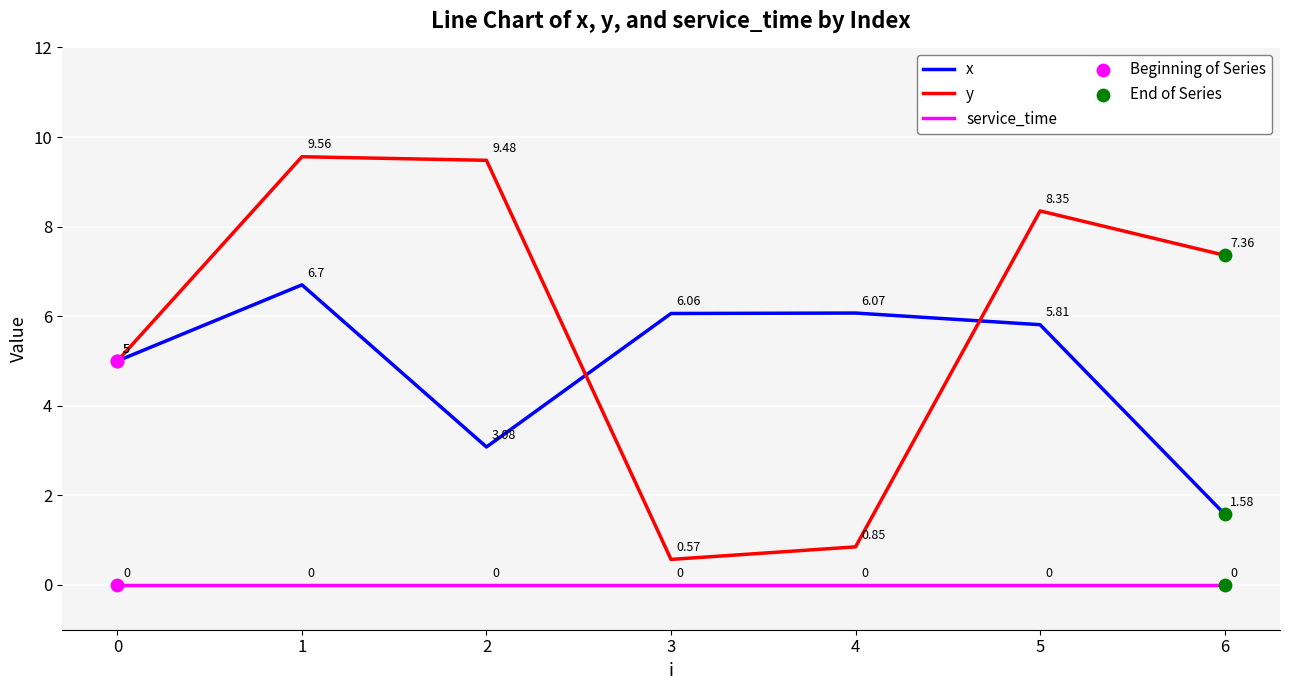

Is the value of x at 5 greater than the value of y at 3?

Yes